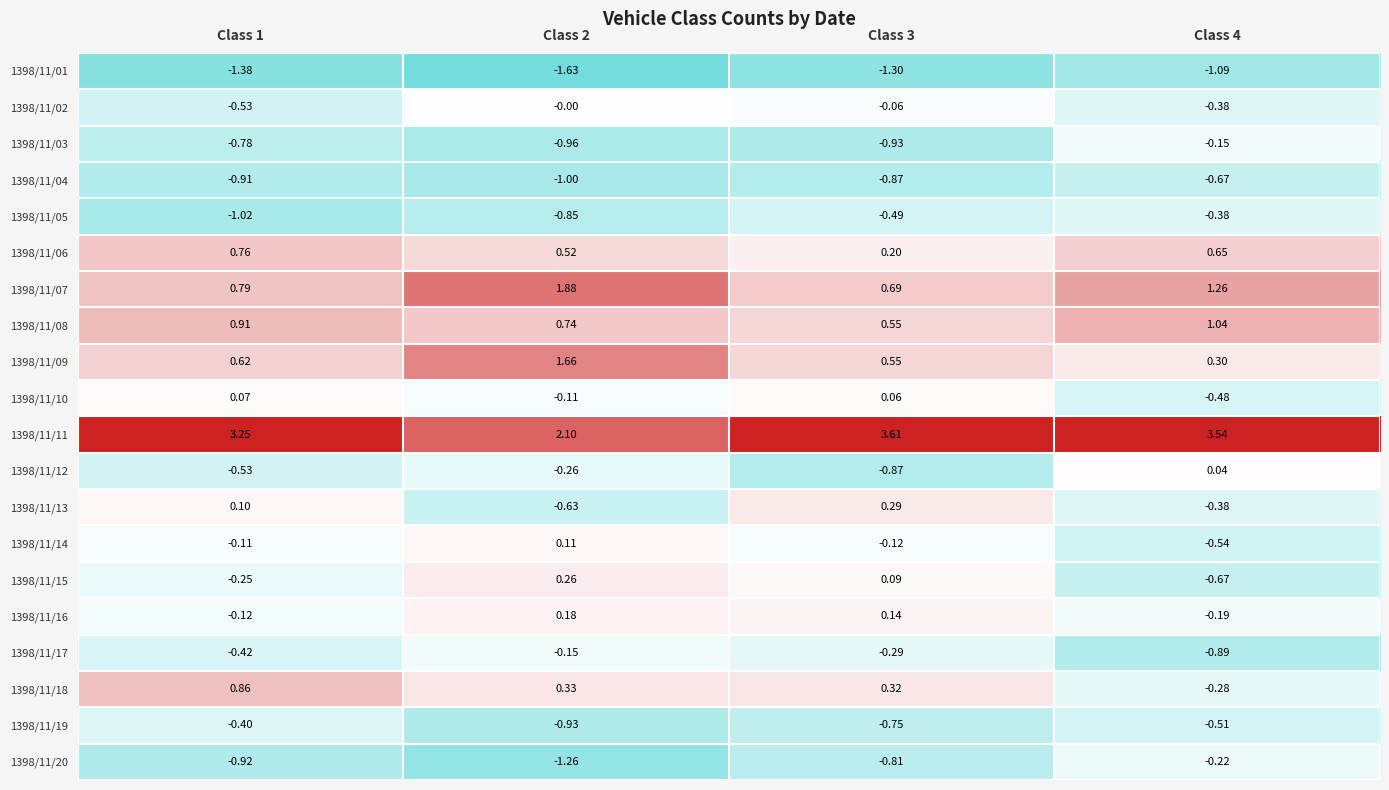

Is the value of 1398/11/14 at Class 2 greater than the value of 1398/11/11 at Class 1?

No